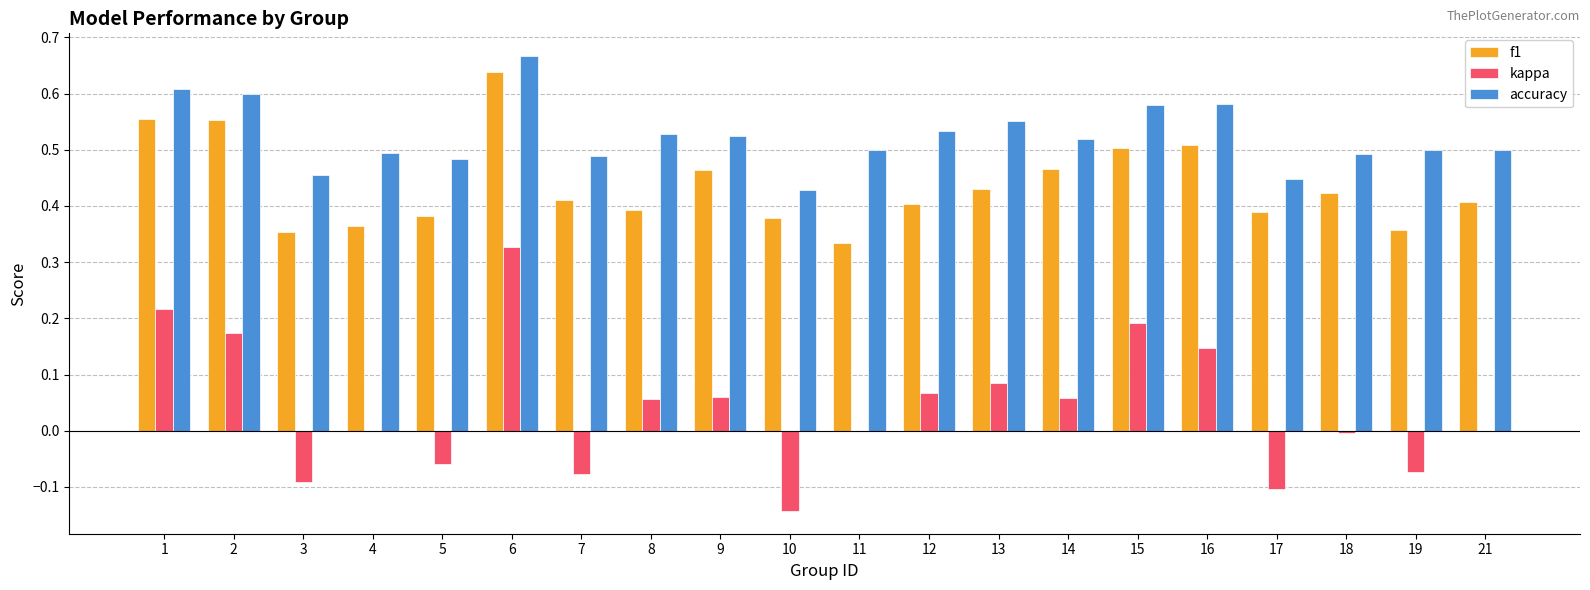

Which series has the largest total across all categories?

accuracy